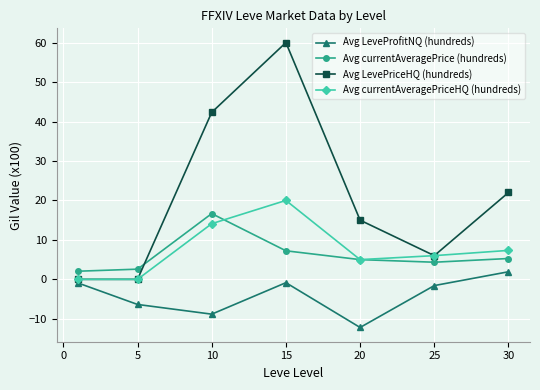

How many negative values does the Avg LeveProfitNQ (hundreds) series have?

6